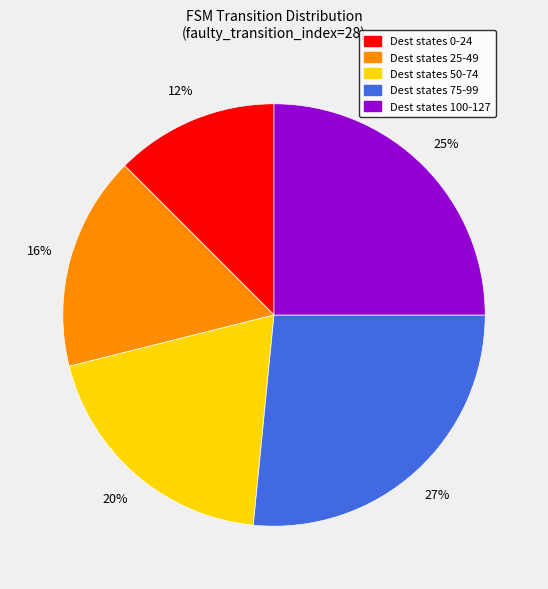

Is there any slice that represents more than half of the pie?

No